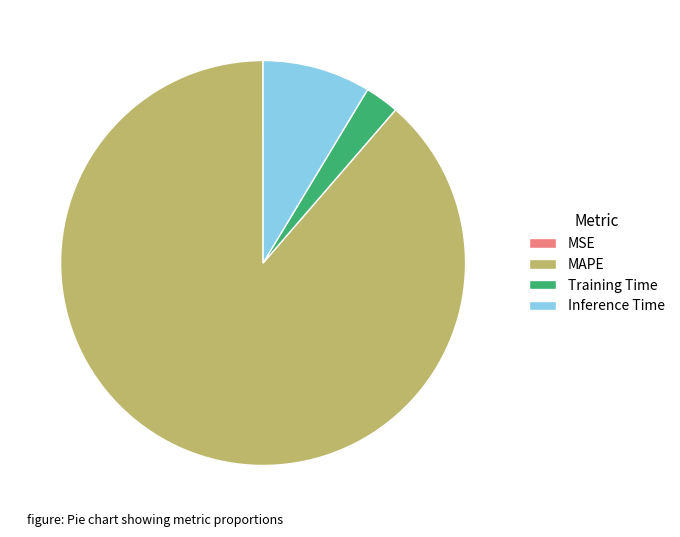

What is the largest slice in the pie chart?

MAPE